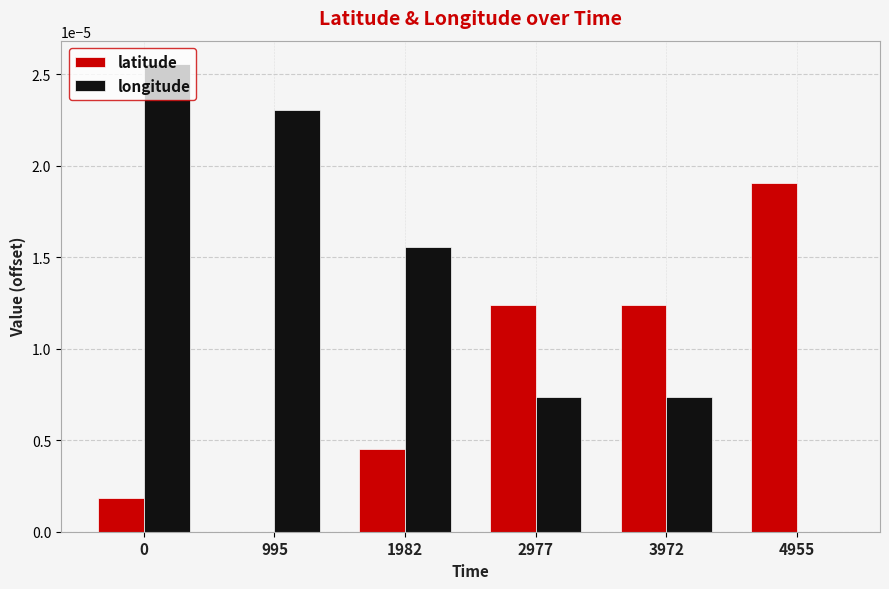

The value of latitude at 0 is 0.0. True or false?

True